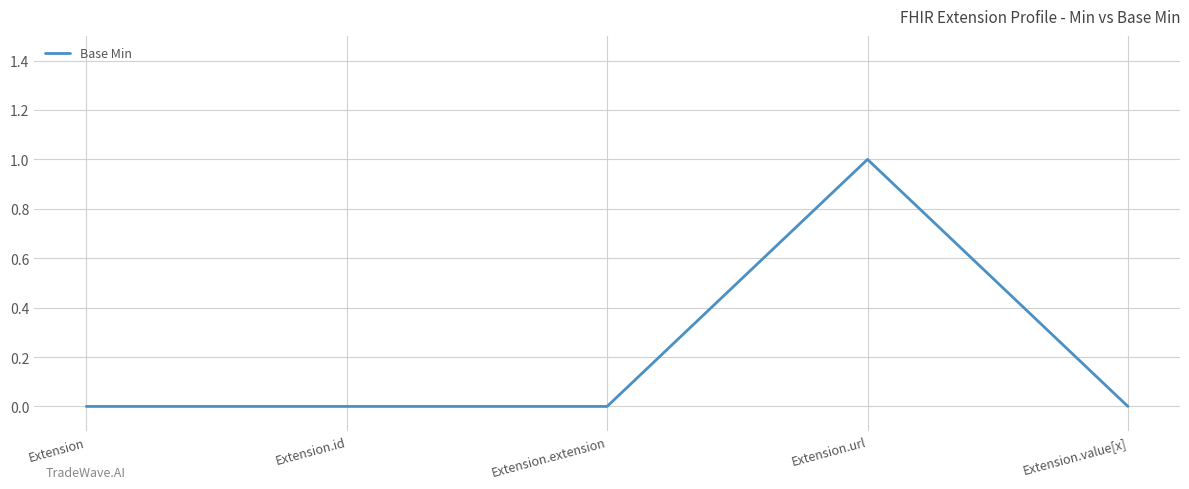

Is it true that the value at Extension is 0?

True